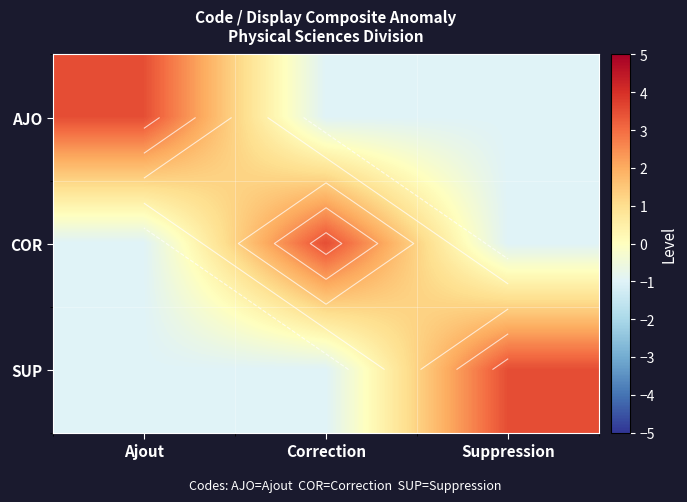

How many distinct data groups are displayed?

3